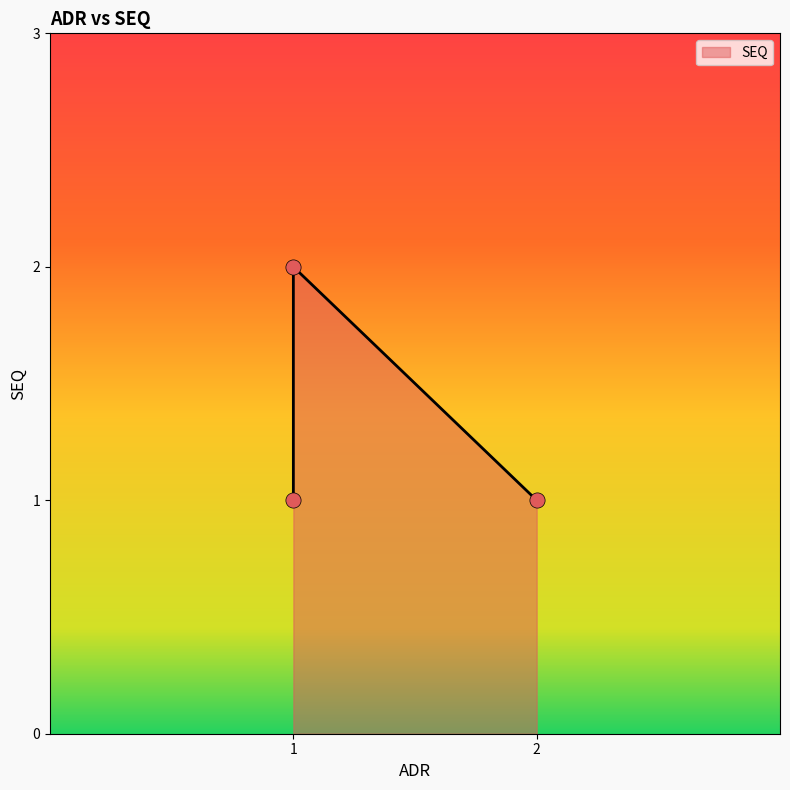

Approximately how many times larger is the value at 1 compared to 2?

1.0